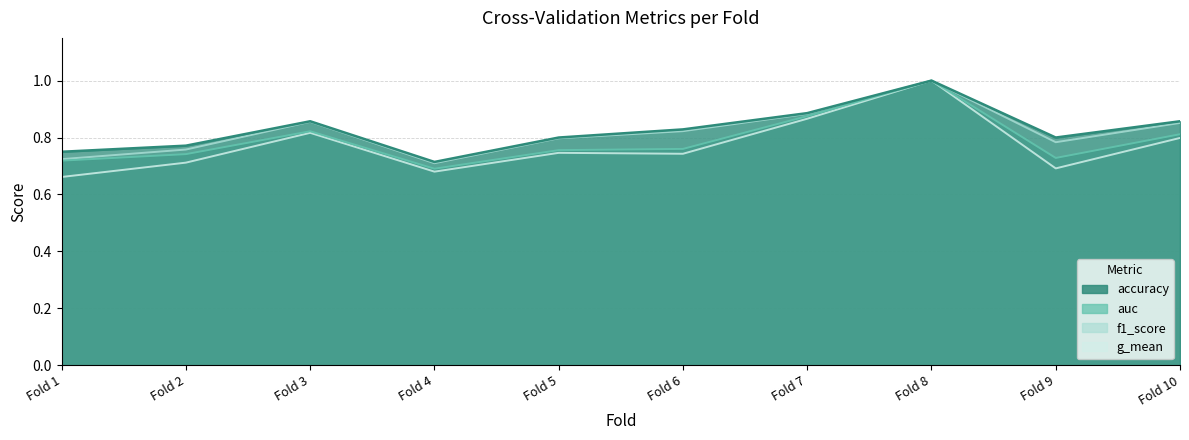

Where is accuracy nearest to the value 0?

Fold 4